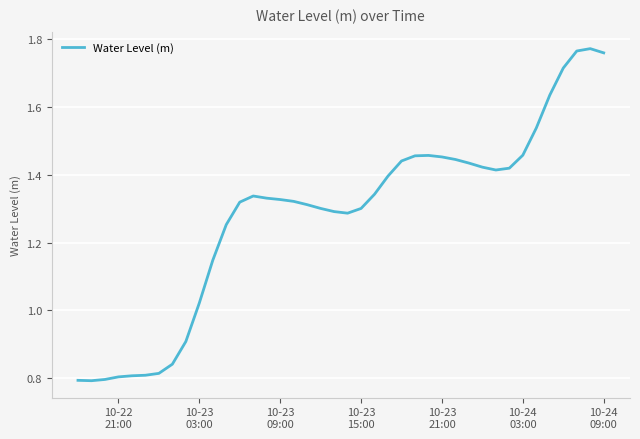

Does the chart have visible grid lines?

Yes